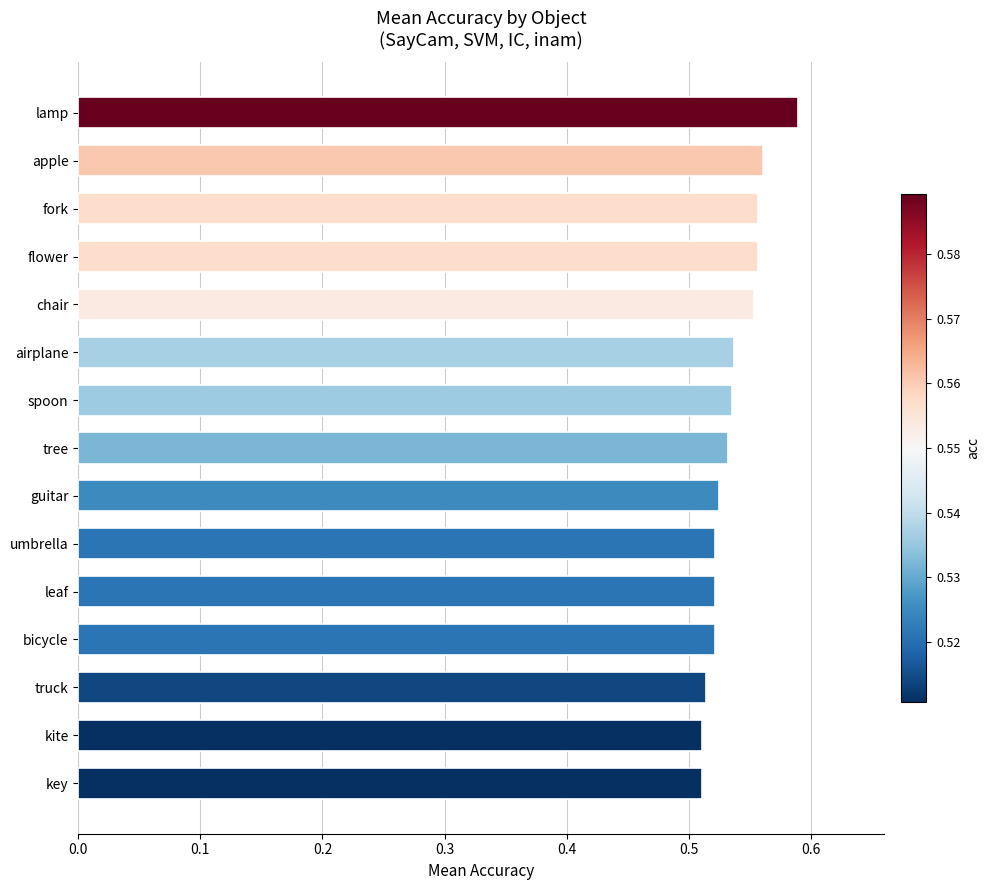

How many values are between 0 and 1?

15